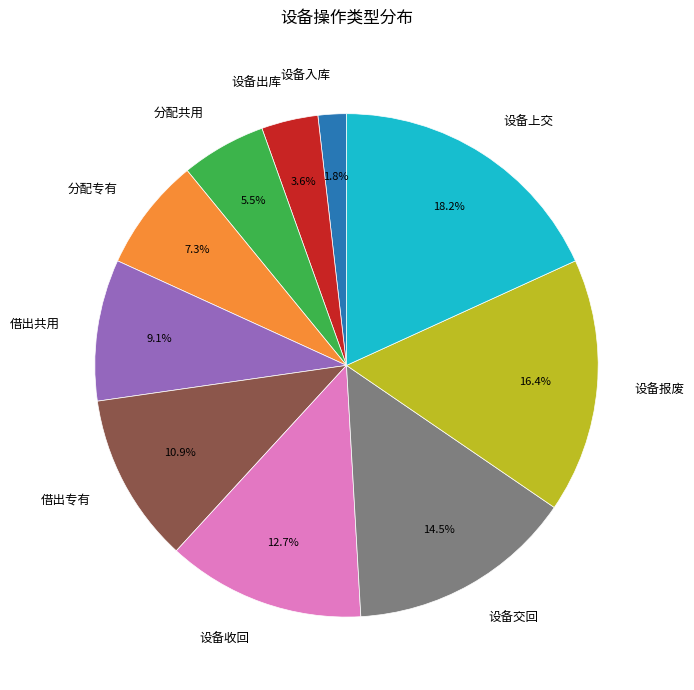

Rank the categories by value from lowest to highest.

设备入库, 设备出库, 分配共用, 分配专有, 借出共用, 借出专有, 设备收回, 设备交回, 设备报废, 设备上交